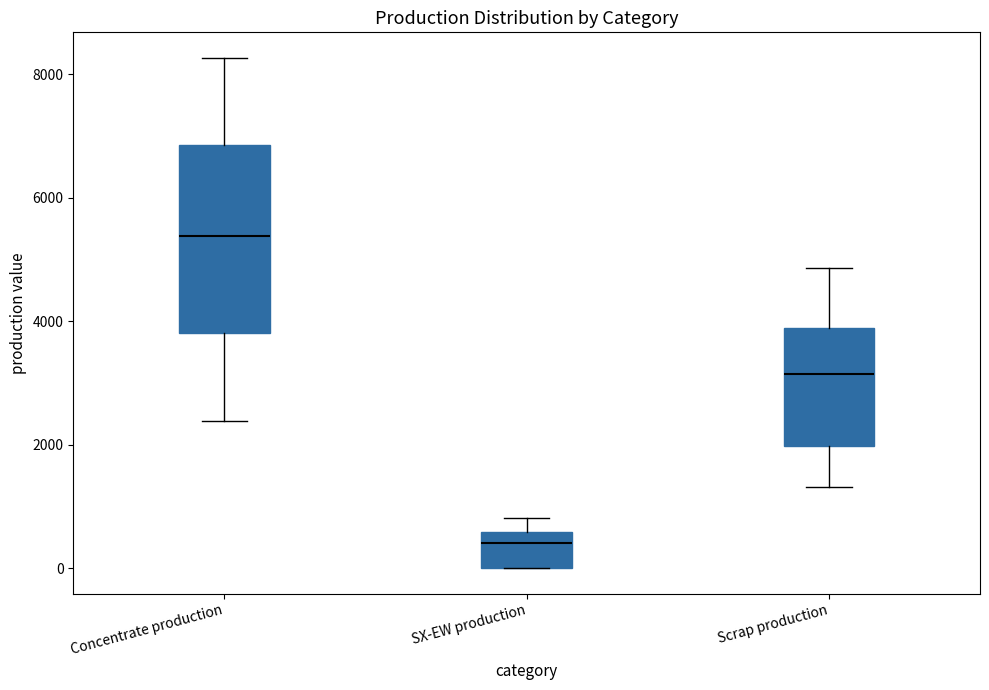

Reading left to right, transcribe this box plot: for each box, give where its median line is, the range the box spans, and where its two whiskers end, as read against the y-axis. The values are not printed on the chart, so give them approximately, as read against the axis.

Concentrate production: median 5400, box 3800 to 6800, whiskers 2400 to 8200
SX-EW production: median 400, box 0 to 600, whiskers 0 to 800
Scrap production: median 3200, box 2000 to 3800, whiskers 1400 to 4800